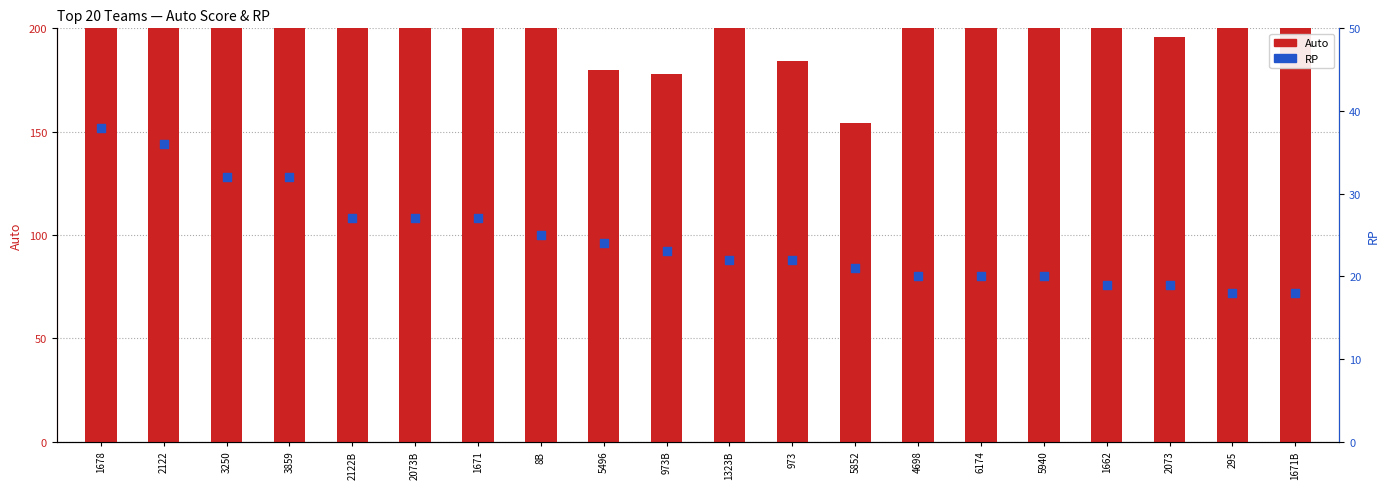

Which series reaches the maximum Y coordinate?

Auto